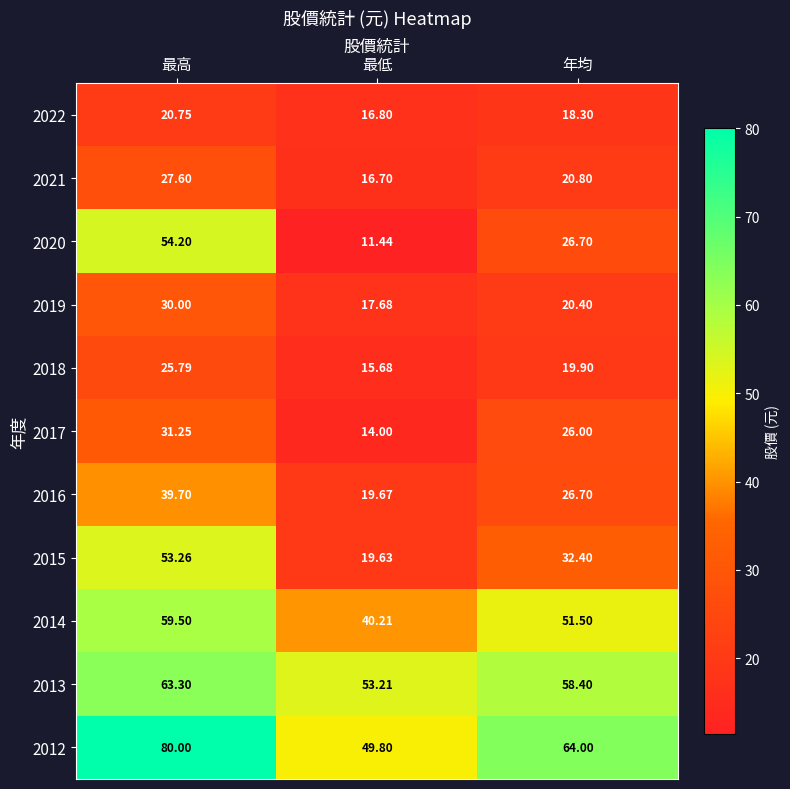

Which label corresponds to the largest value in the chart?

最高